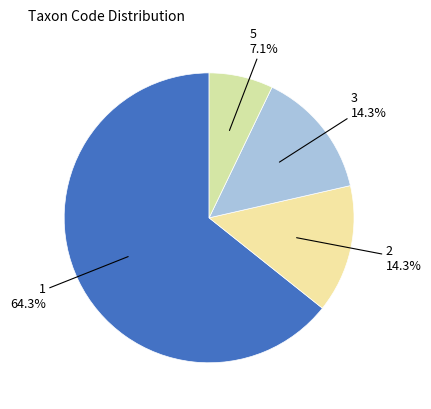

Count the number of slices in the pie.

4